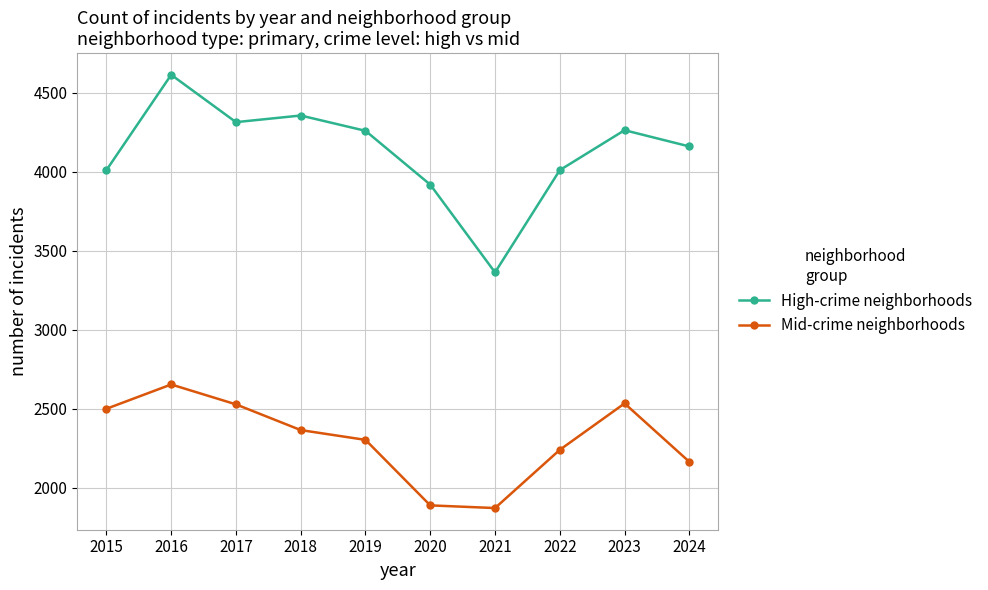

At which label does High-crime neighborhoods first exceed 4260?

2016